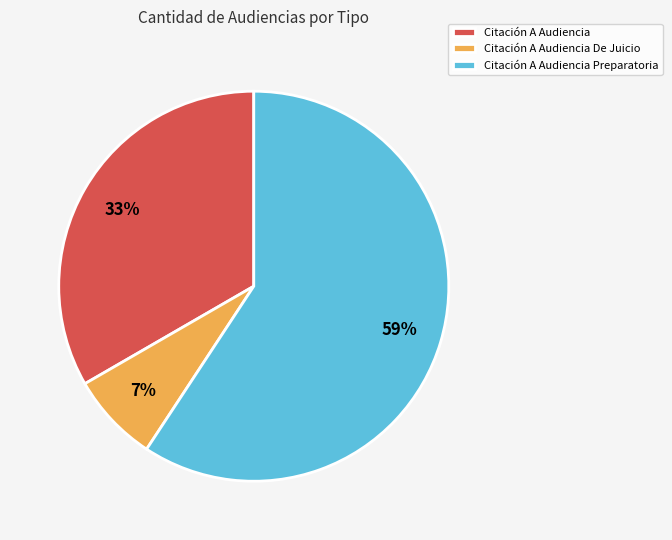

To the nearest percent, what is the difference between the Citación A Audiencia Preparatoria and Citación A Audiencia slice percentages?

26%